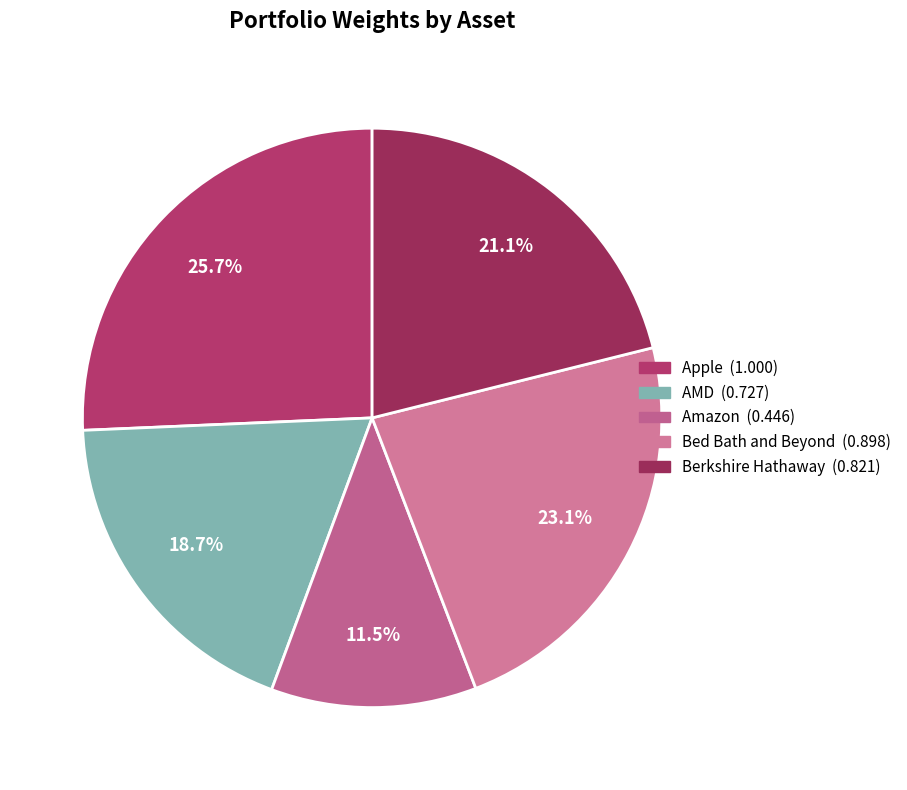

What is the change in value from Apple to Amazon?

-0.6